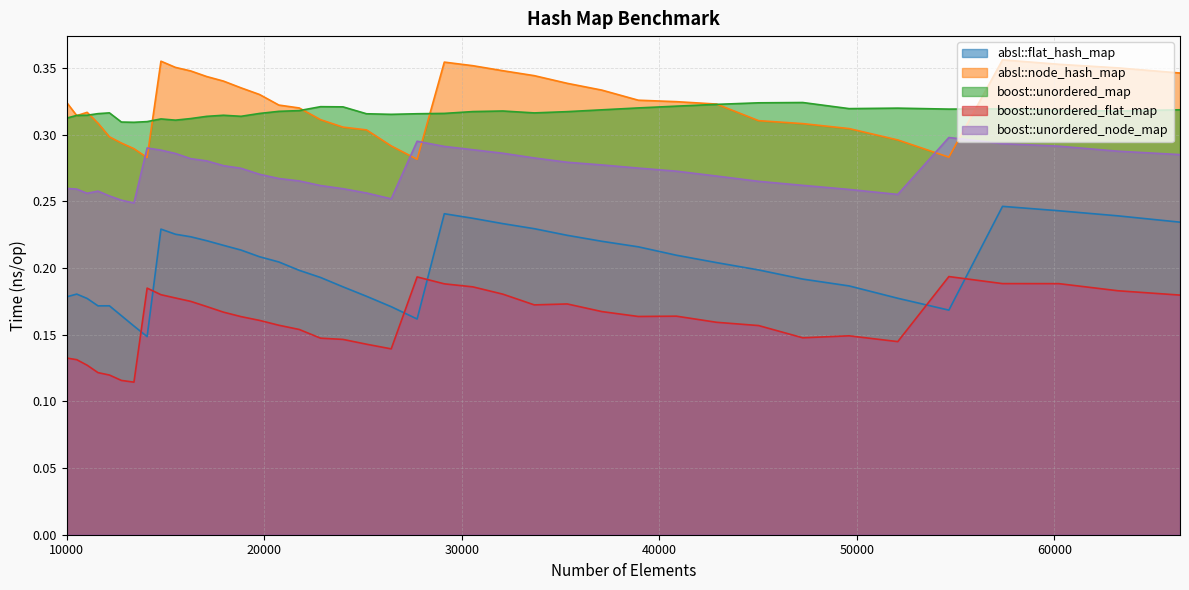

True or false: absl::flat_hash_map has more than 1 interior local peaks.

True